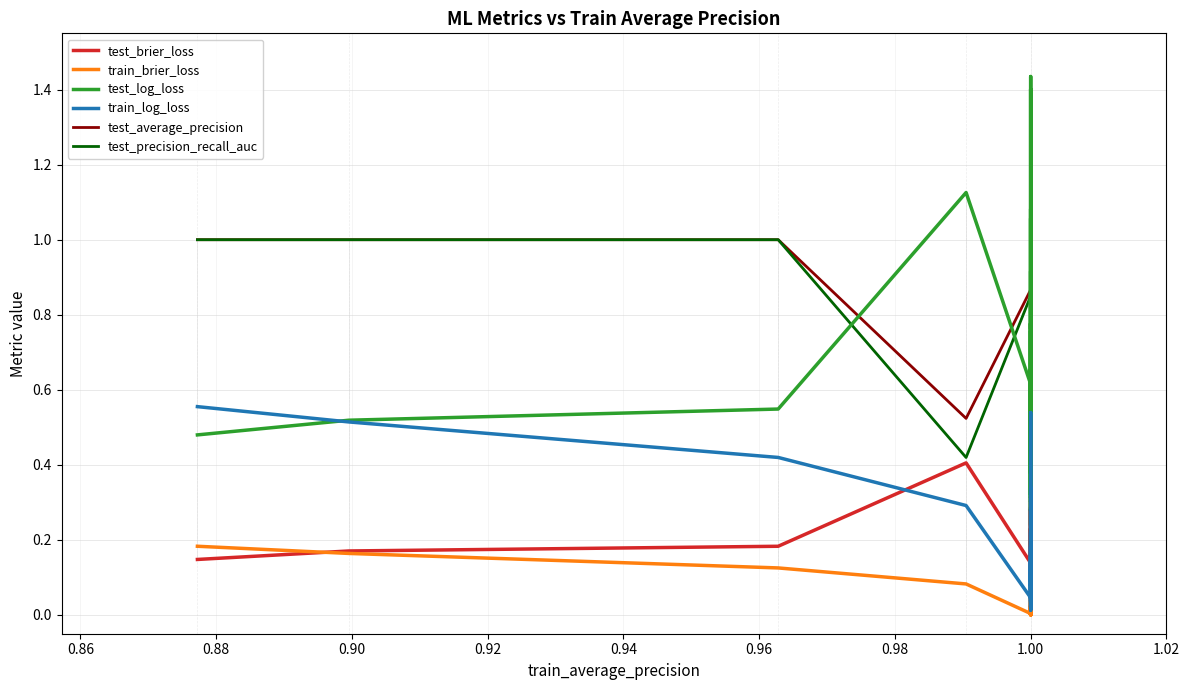

At which category is the sum across all series the highest?

1.00